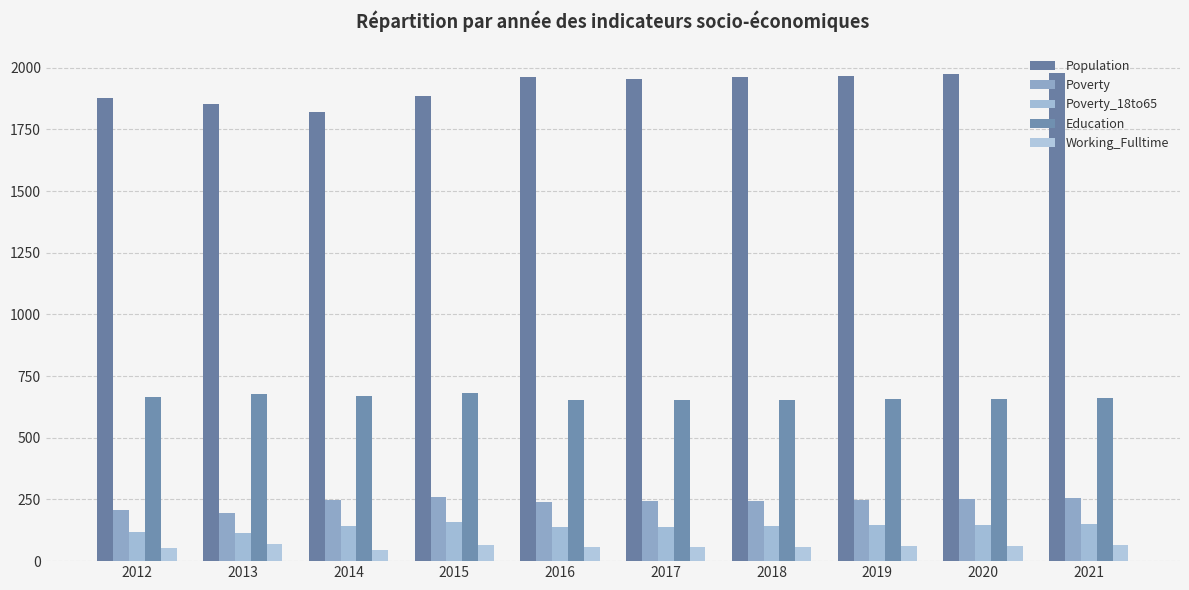

Rank the series by their maximum value, from lowest to highest.

Working_Fulltime, Poverty_18to65, Poverty, Education, Population